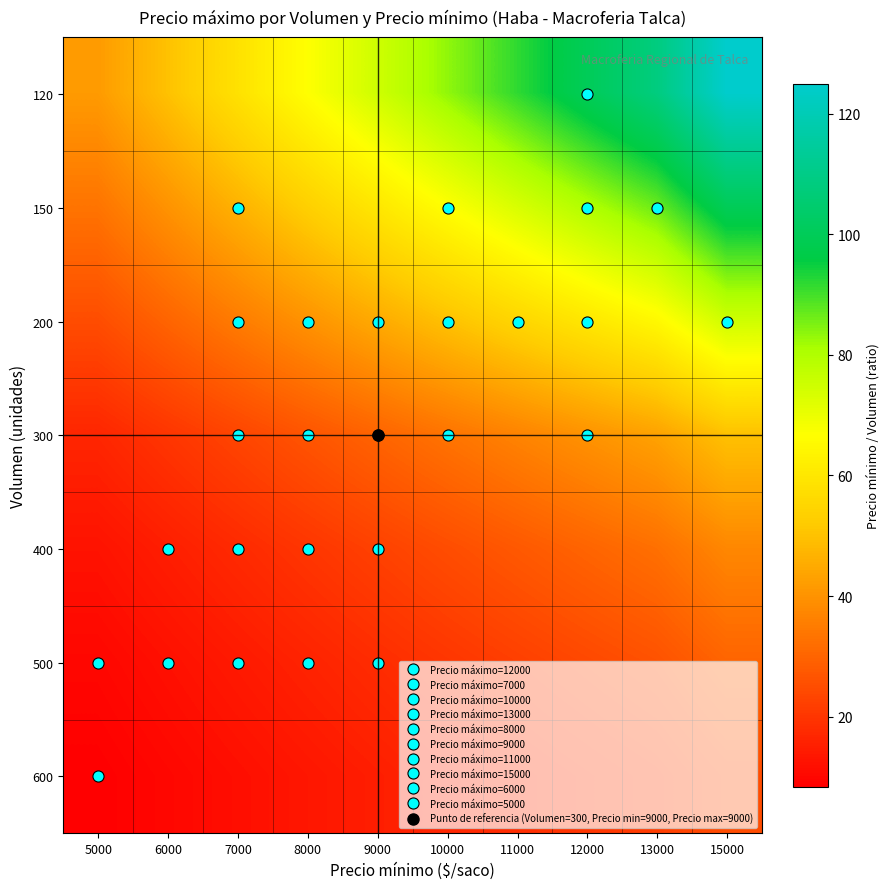

At which category is the sum across all series the highest?

15000